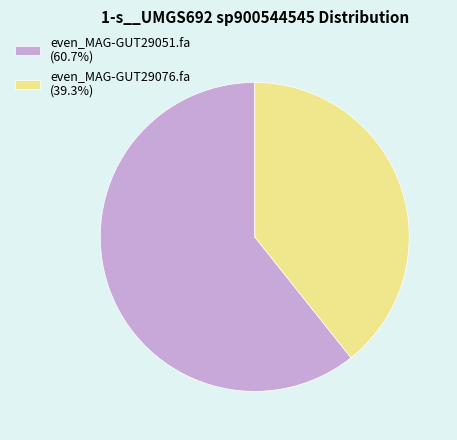

Is there a majority slice in this chart?

Yes